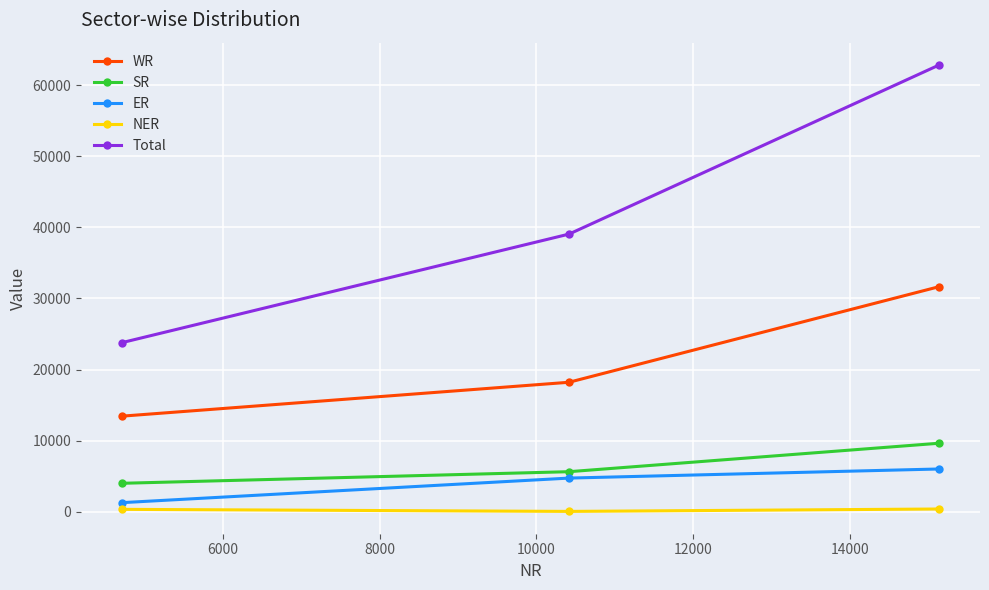

Which series has the largest range (max minus min)?

Total